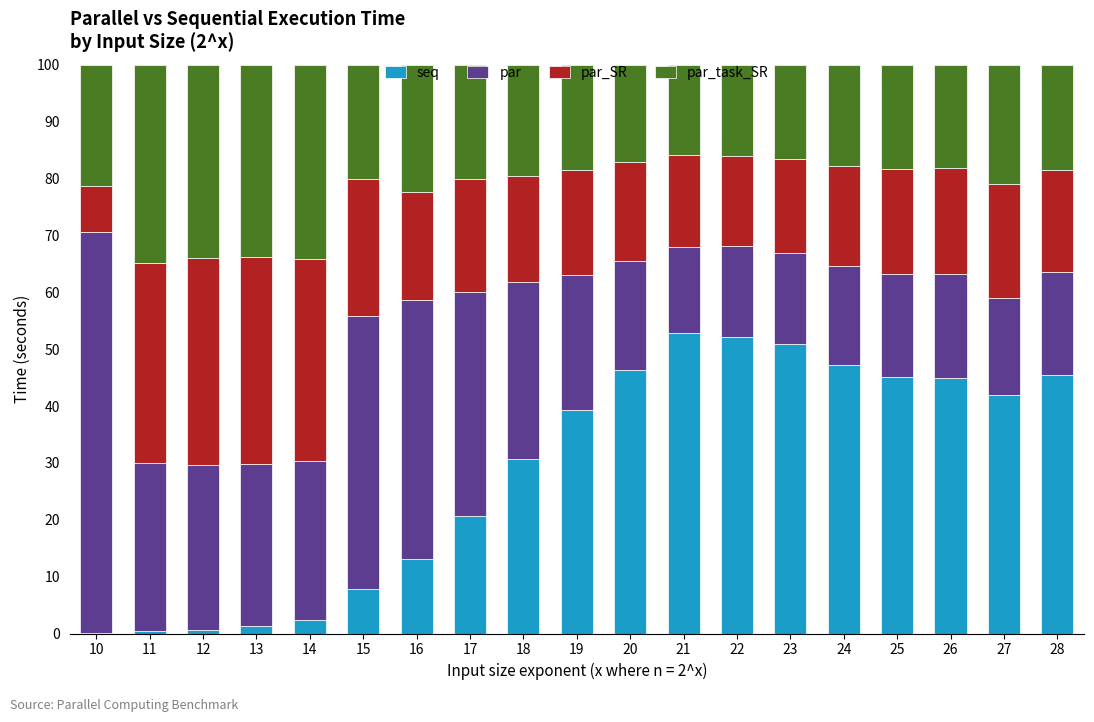

What are all the series names shown in the legend?

seq, par, par_SR, par_task_SR